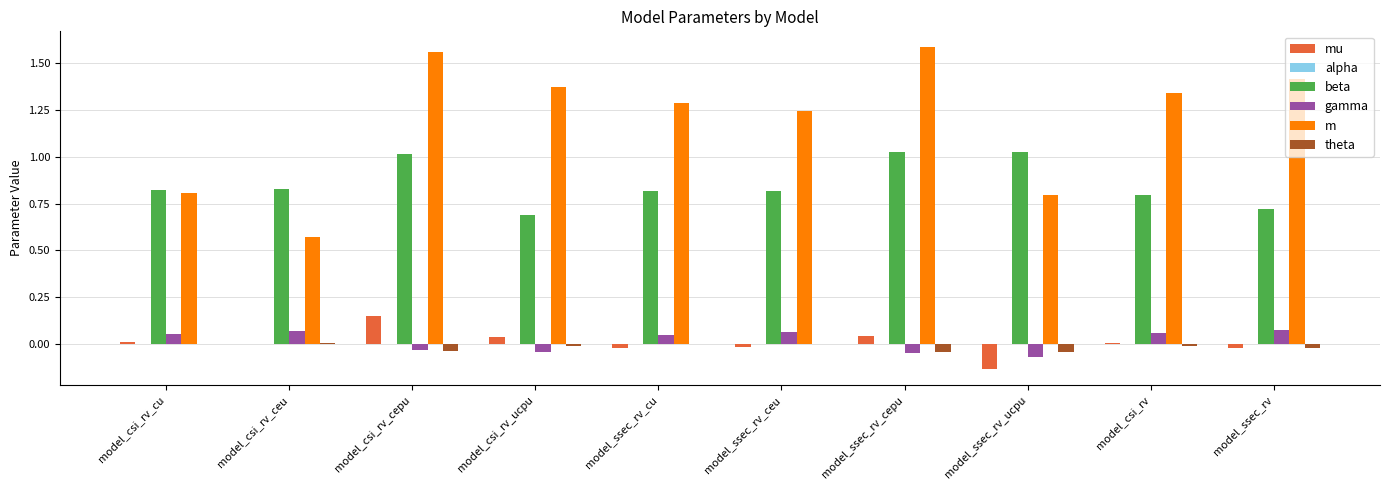

The value of theta at model_ssec_rv_cepu is -0.0. True or false?

True